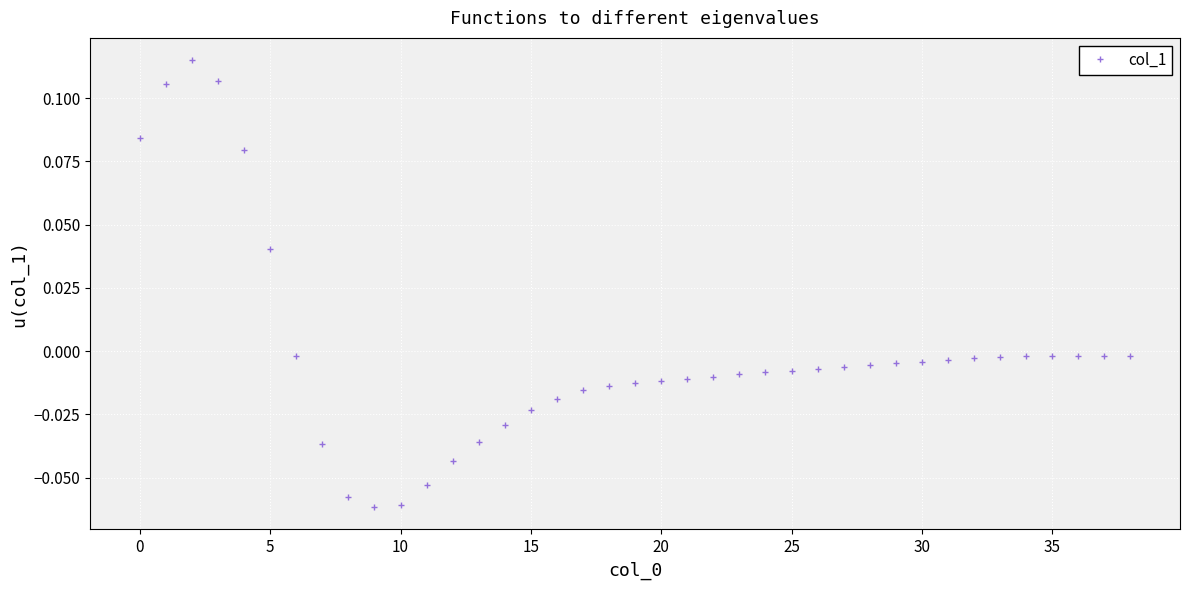

What is the difference between the maximum and second lowest values?

0.2